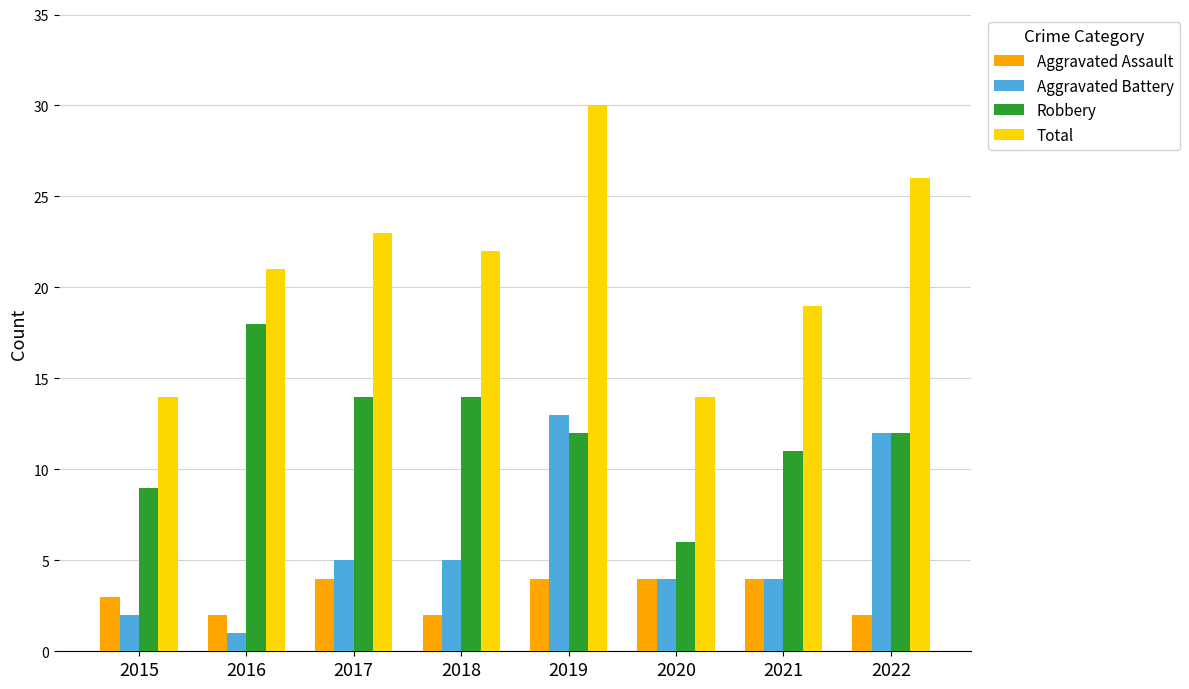

What is the sum of all Aggravated Assault values?

25